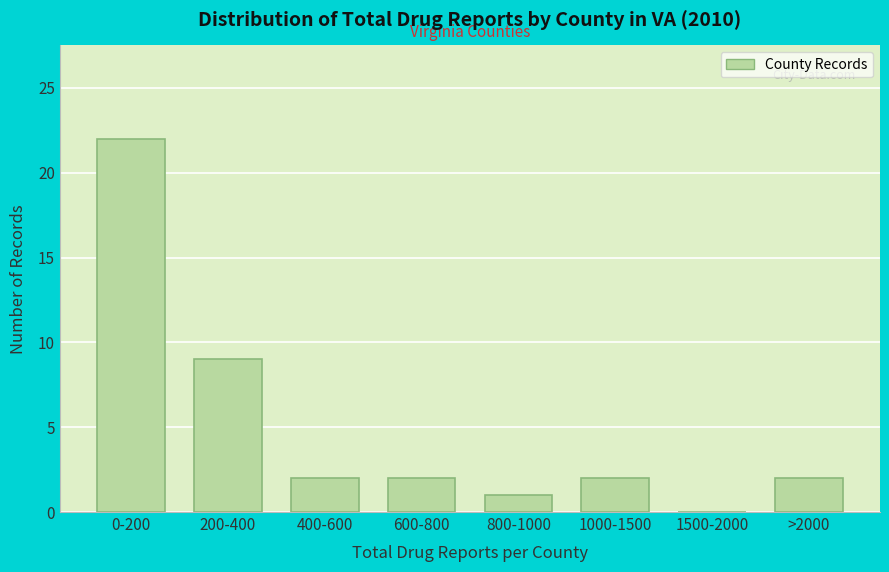

Reading right to left, extract all data points from this chart.

>2000=2	1500-2000=0	1000-1500=2	800-1000=1	600-800=2	400-600=2	200-400=9	0-200=22